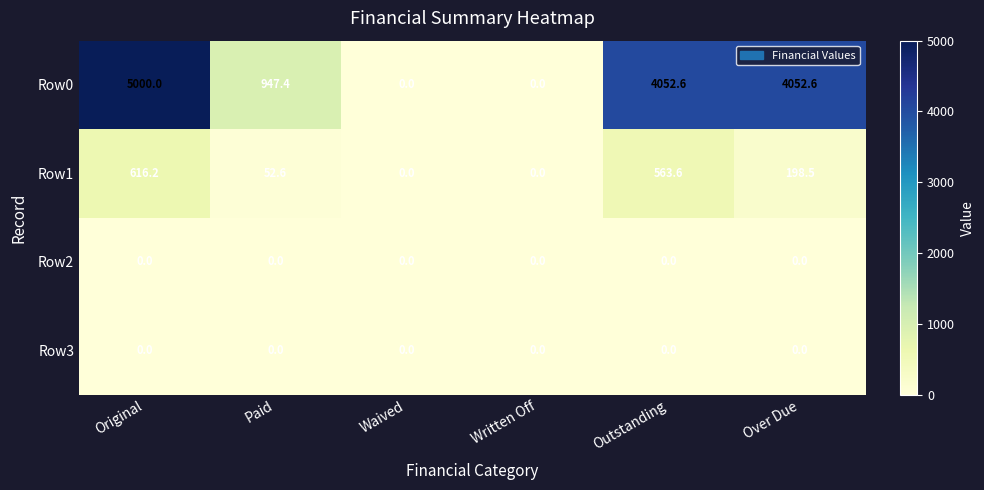

Which series has the largest range (max minus min)?

Row0